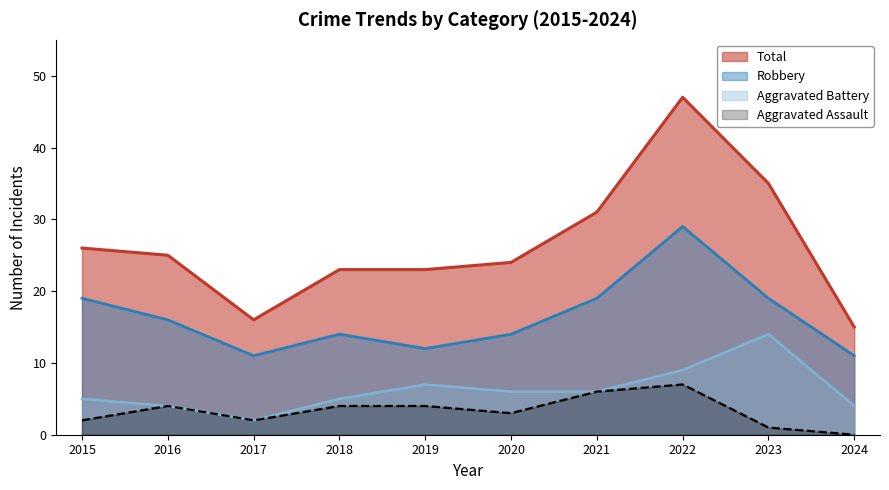

What is the value of the Aggravated Assault point at the 4th from the left?

4